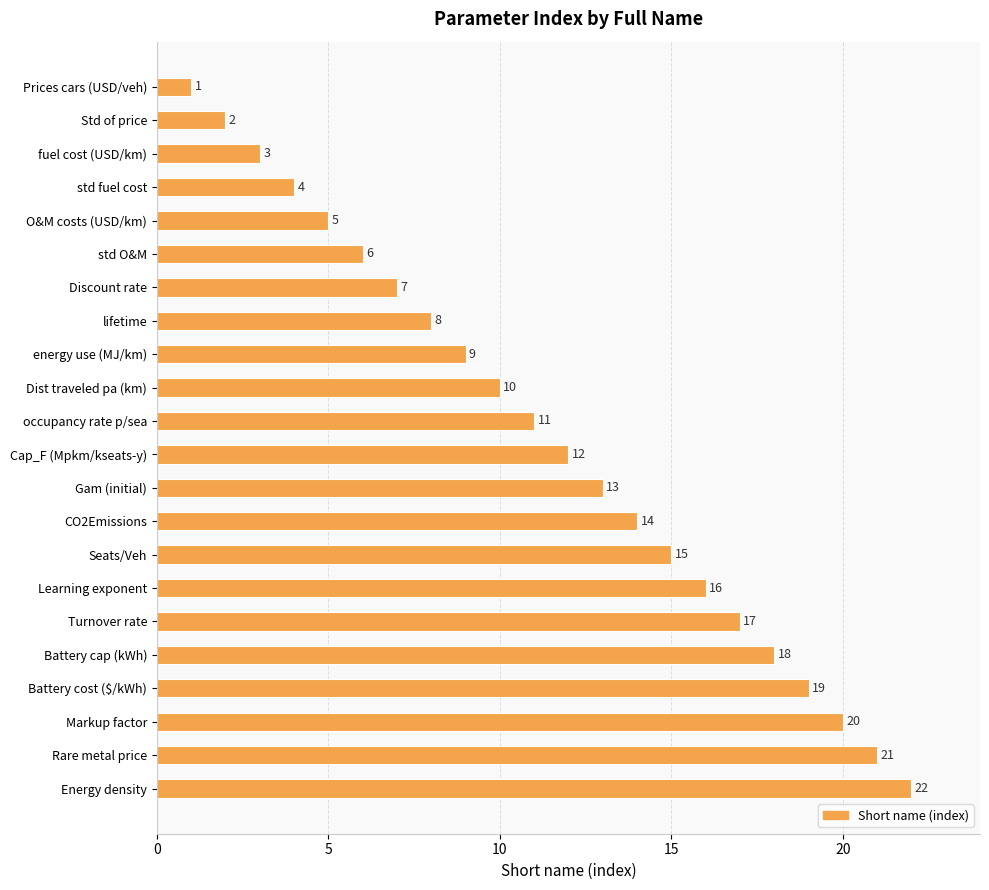

Between Gam (initial) and std fuel cost, which is larger?

Gam (initial)